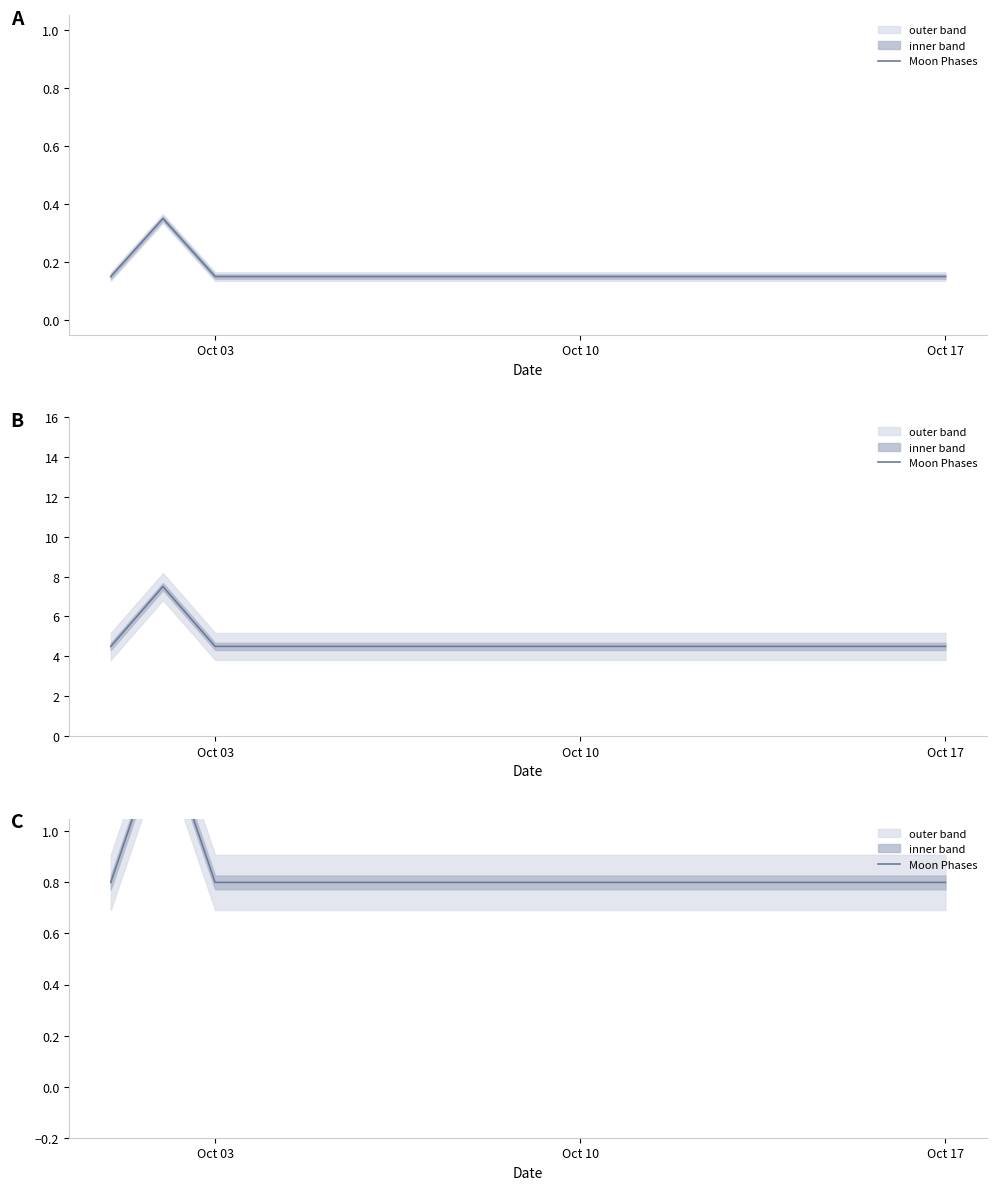

What is the sum of all values?

14.2